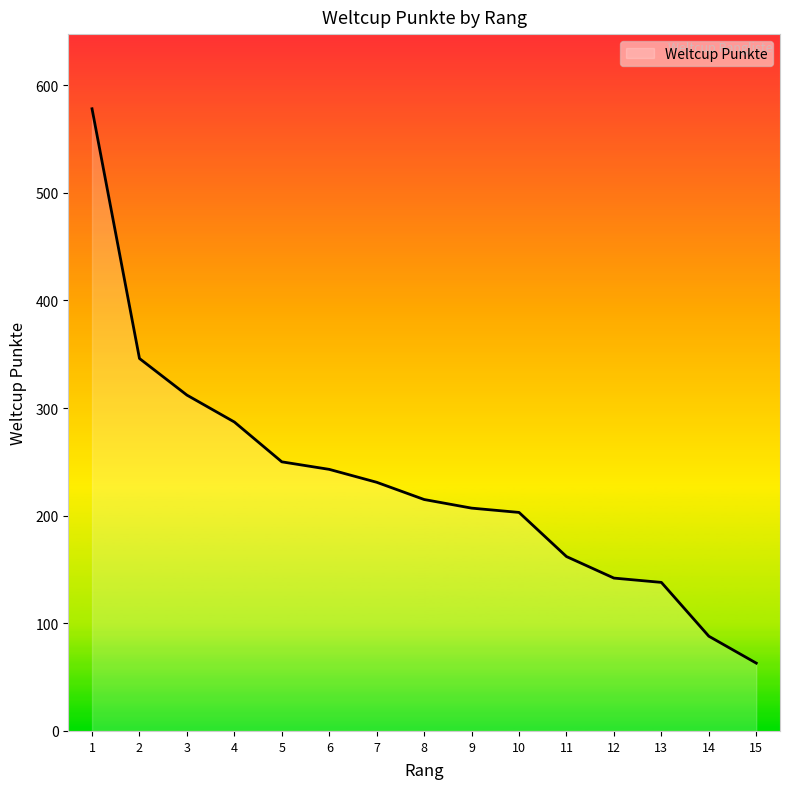

Reading right to left, extract all data points from this chart.

63	88	138	142	162	203	207	215	231	243	250	287	312	346	578